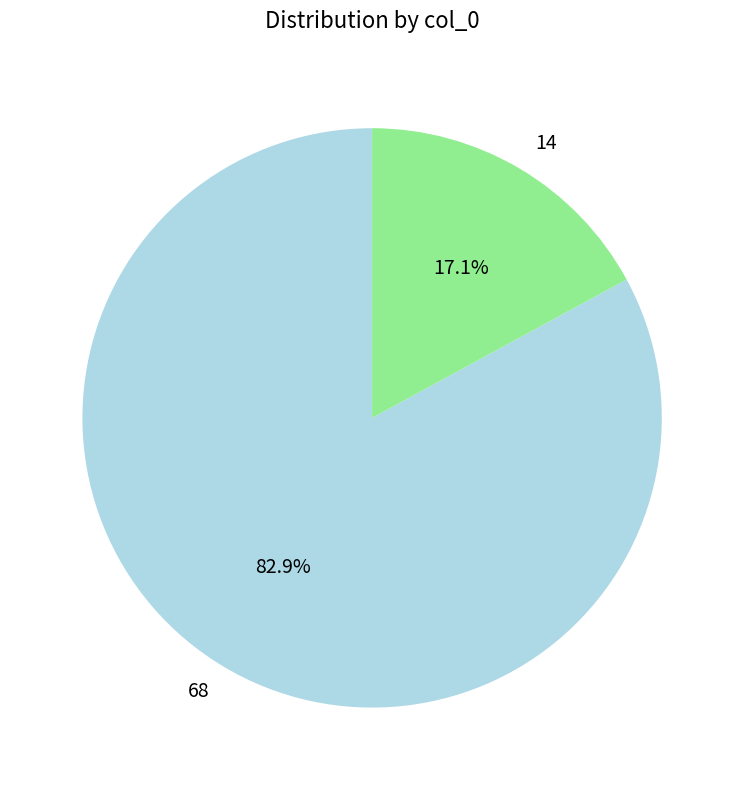

To the nearest percent, what percentage of the pie is 14?

17%